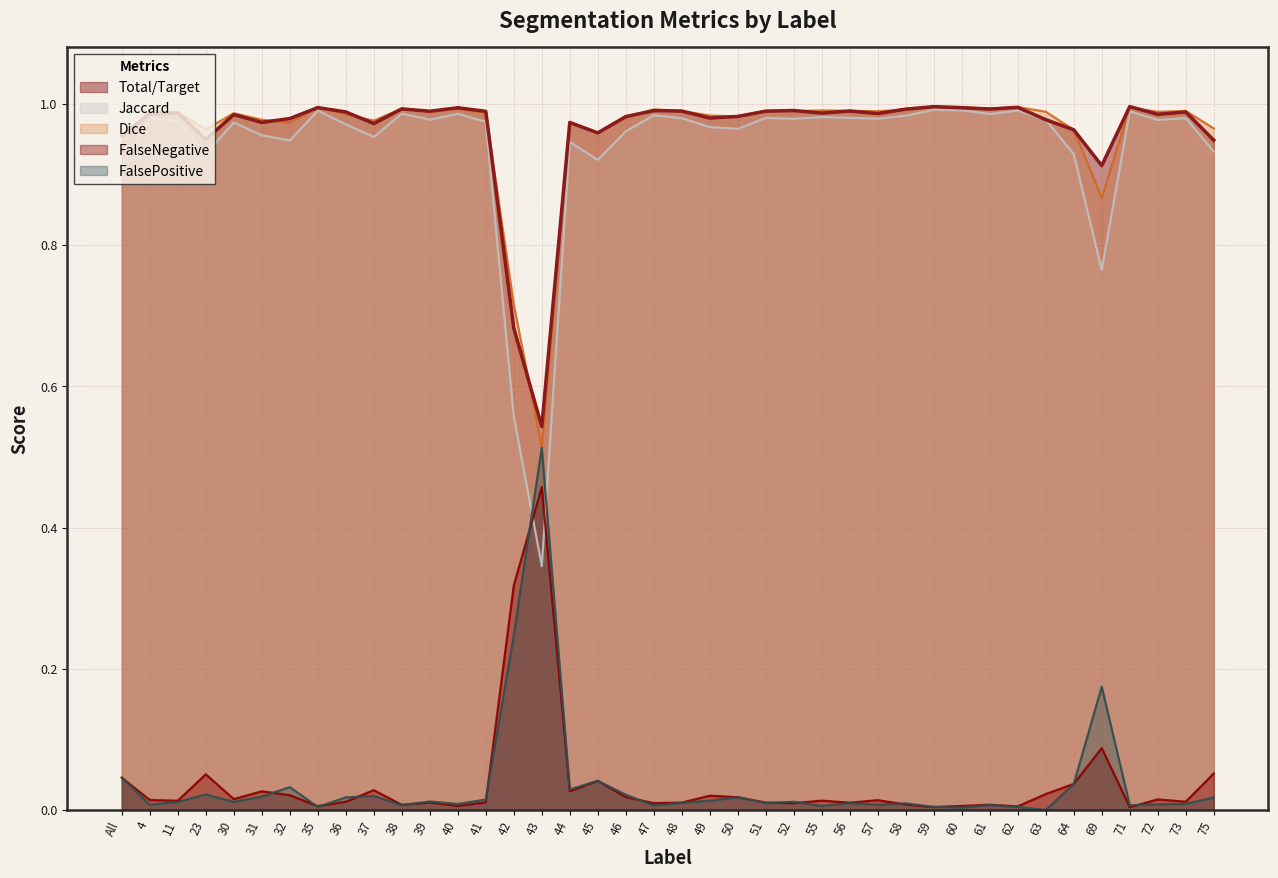

The value of Dice at 30 is 1.0. True or false?

True